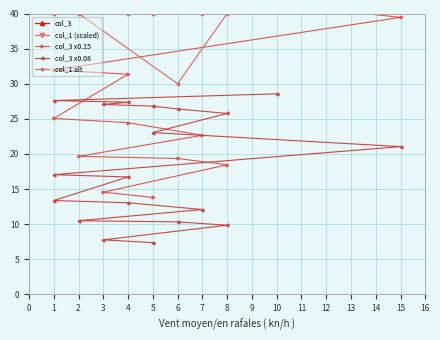

What are all the series names shown in the legend?

col_3, col_1 (scaled), col_3 x0.15, col_3 x0.08, col_1 alt